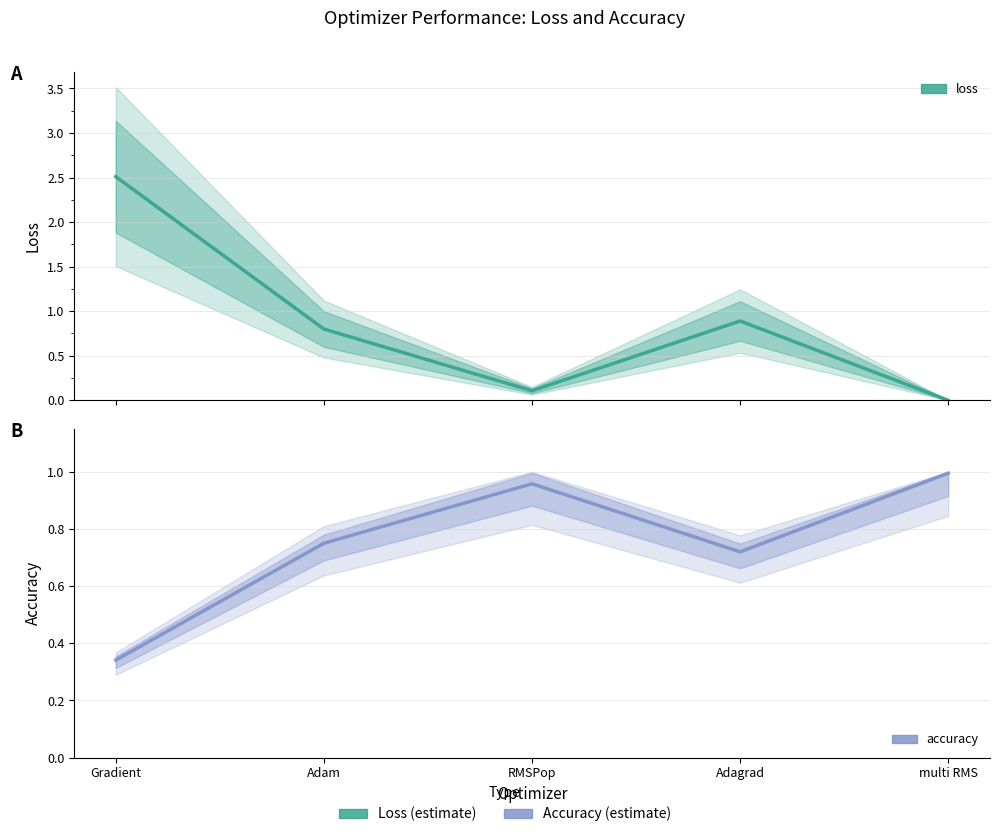

Does the chart have visible grid lines?

Yes